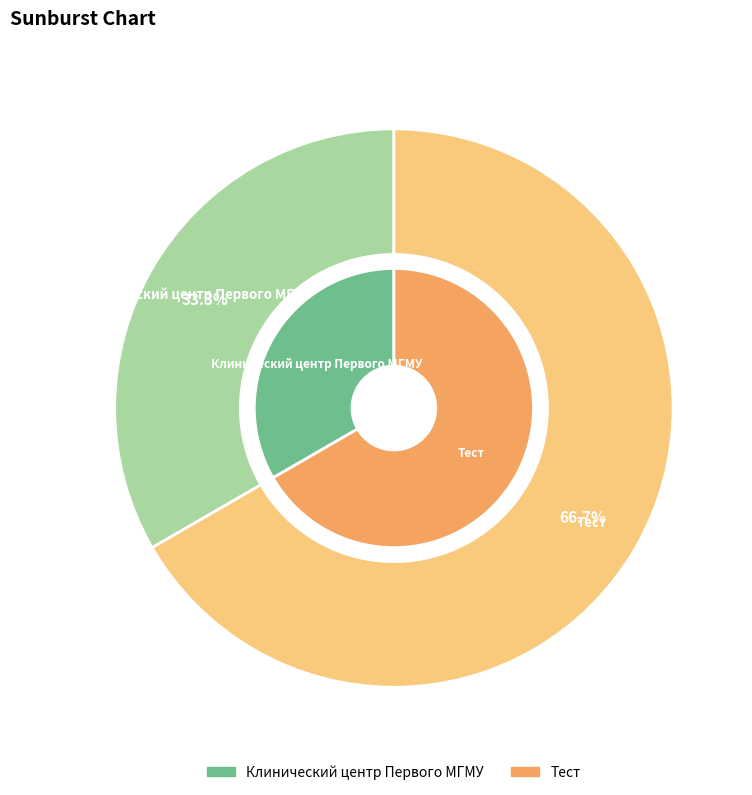

Do Клинический центр Первого МГМУ and Тест together represent more than half of the pie?

Yes